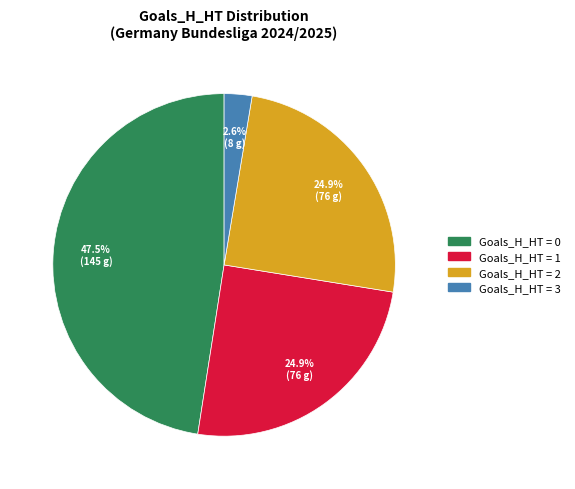

Is there a majority slice in this chart?

No